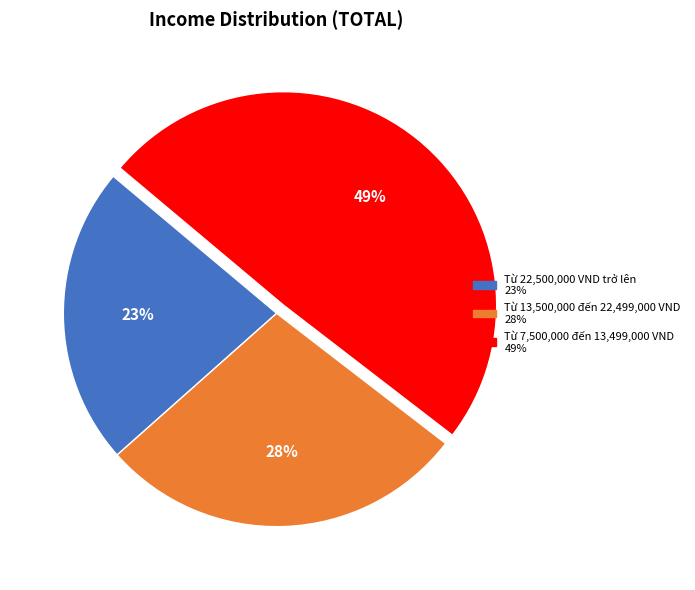

Does any single category account for the majority?

No